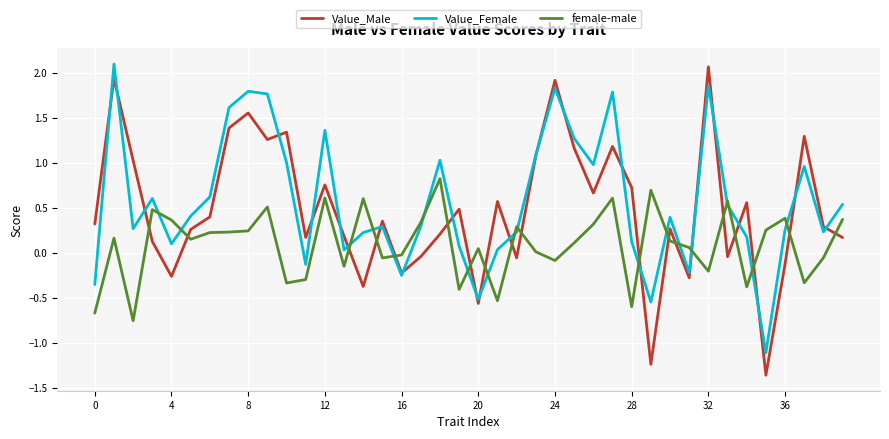

What is the maximum value shown in the chart?

2.1